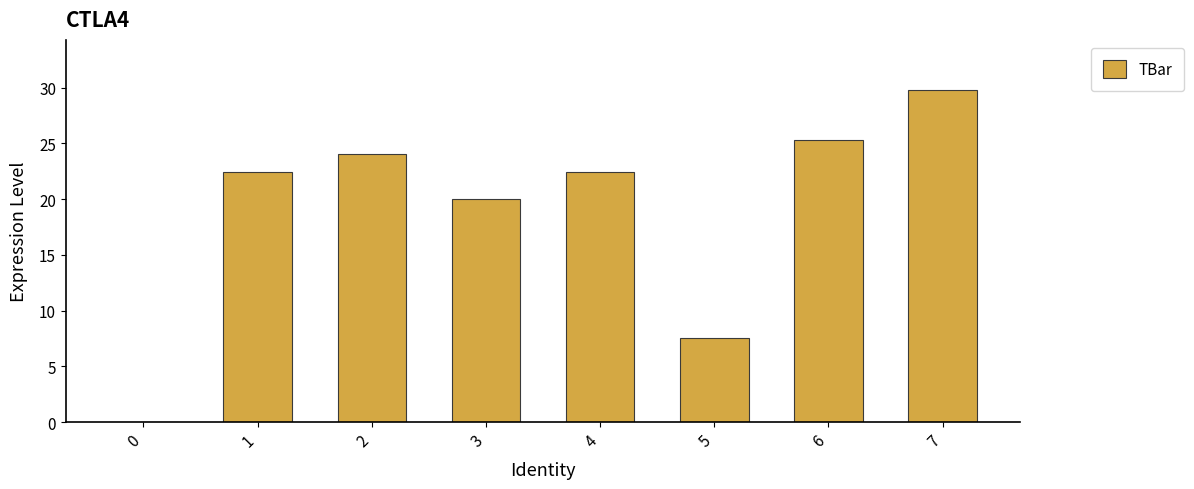

At which label does the data first exceed 22?

1